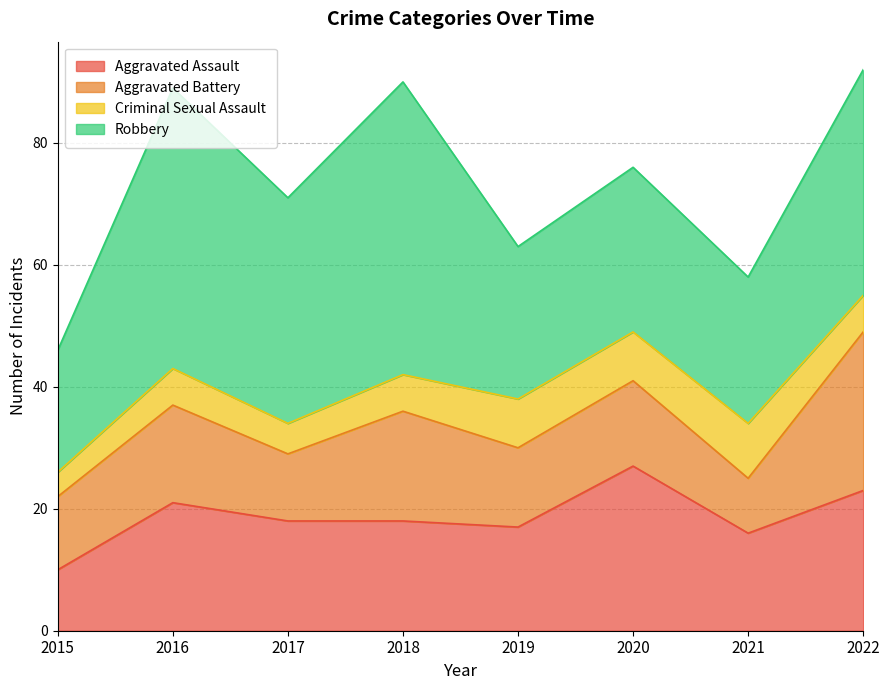

At which category is the sum across all series the highest?

2022